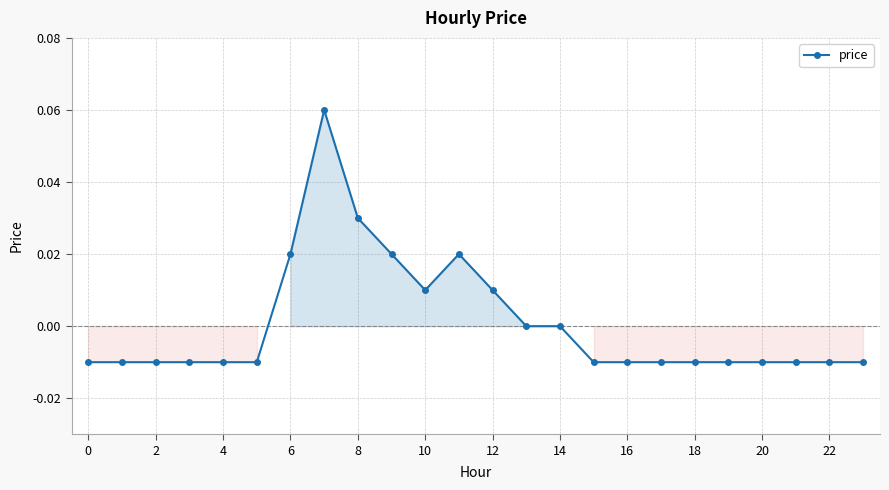

True or false: there are more than 0 points higher than both neighbors.

True